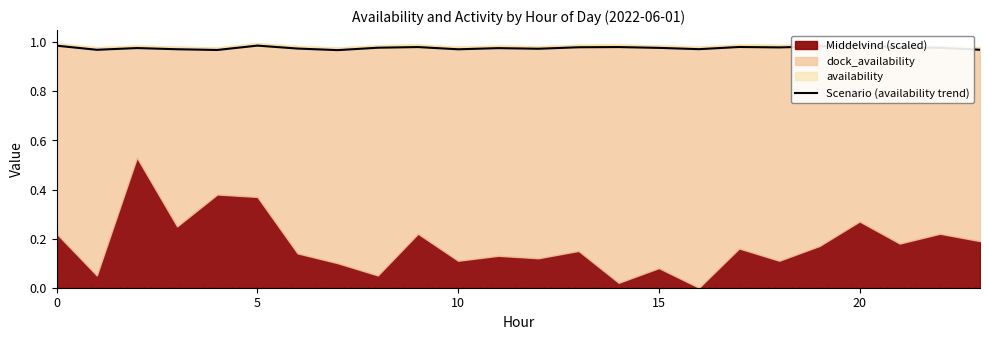

The value at 14 is 0.3. True or false?

False